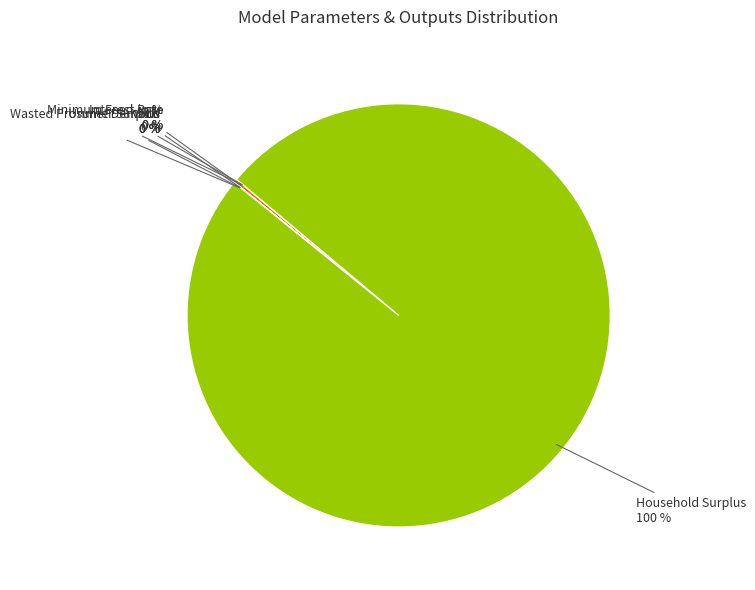

True or false: VoLL accounts for 12% of the total.

False